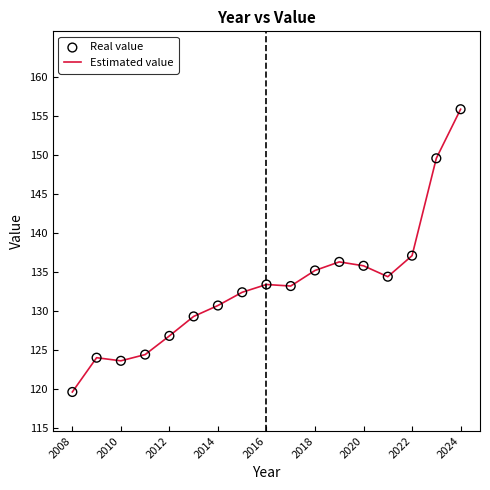

What is the minimum value shown in the chart?

119.6